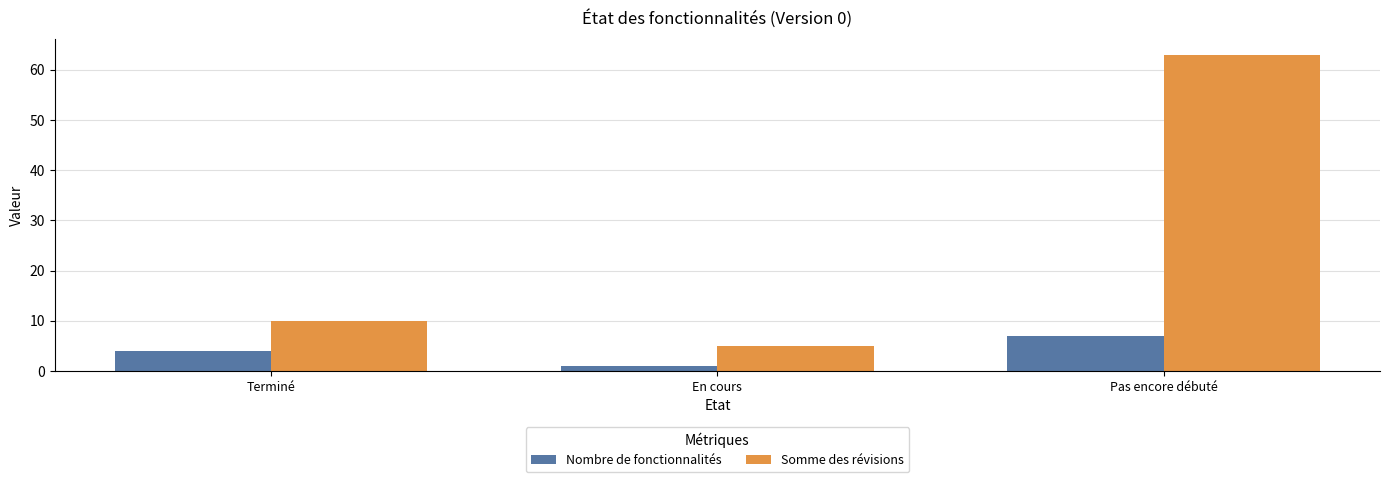

Which category has the lowest value in the Somme des révisions series?

En cours